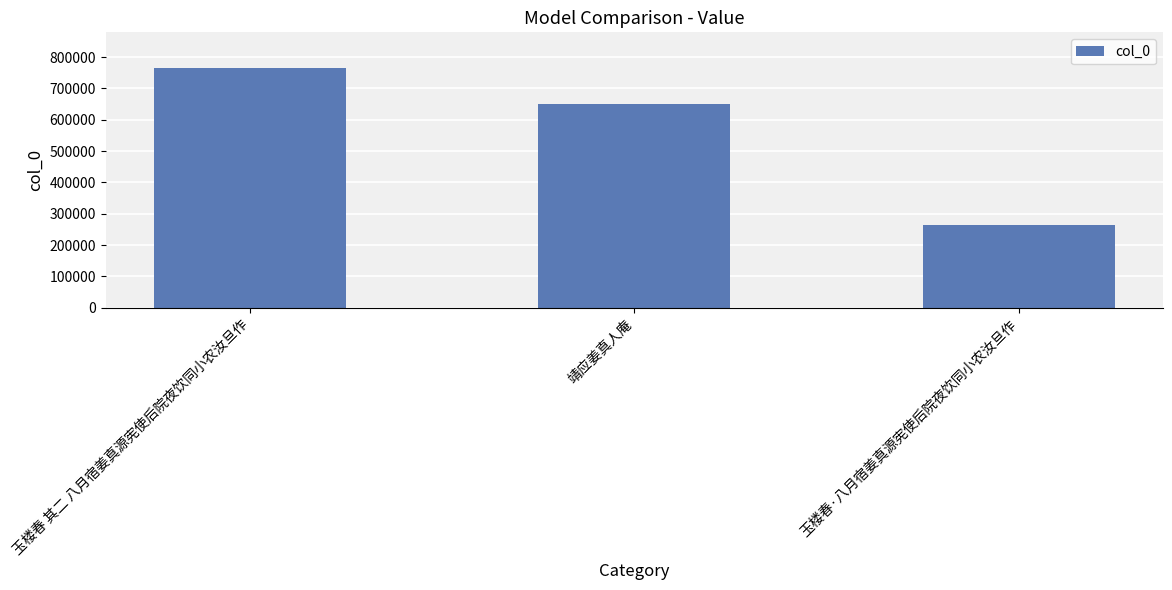

The value at 玉楼春·八月宿姜真源宪使后院夜饮同小农汝旦作 is 265736. True or false?

True